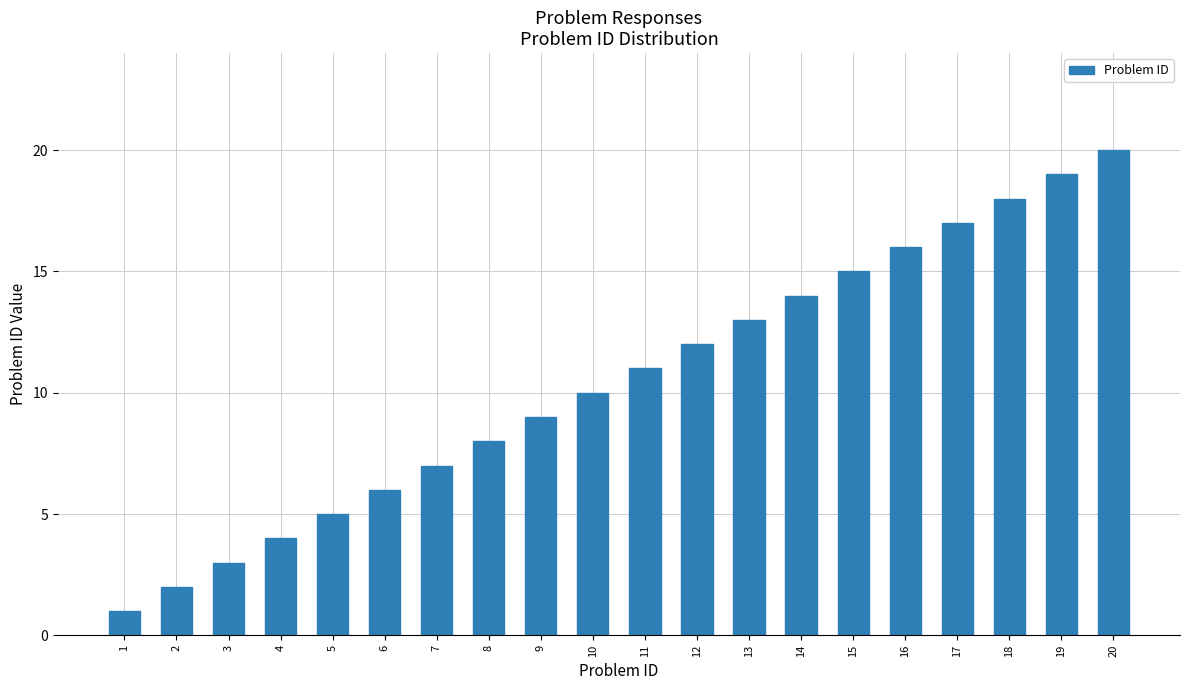

Does the chart contain any negative values?

No